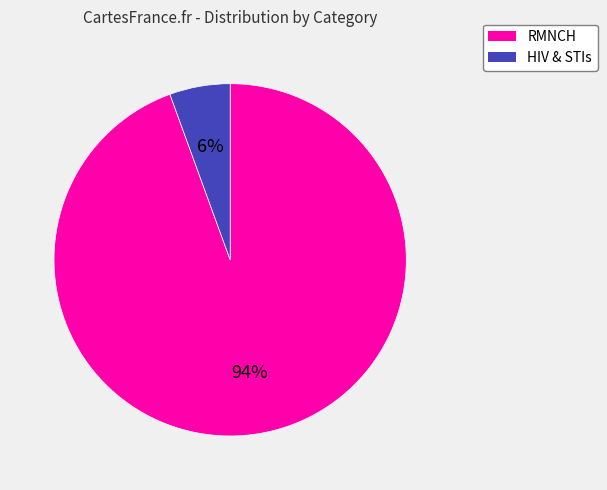

To the nearest percent, what is the combined percentage of RMNCH and HIV & STIs?

100%